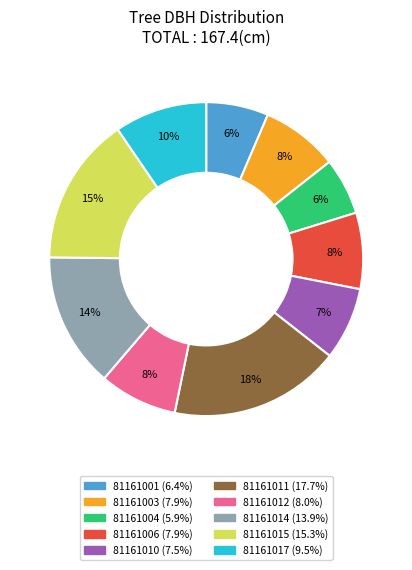

To the nearest percent, what percentage of the pie is 81161003?

8%